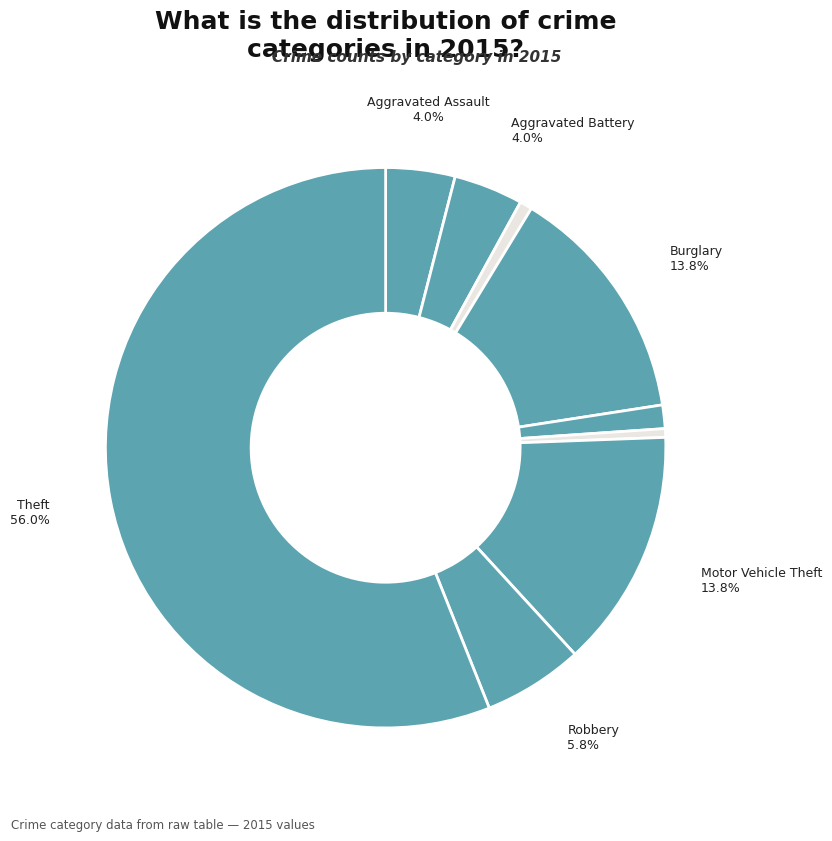

Which category has the biggest portion of the pie?

Theft